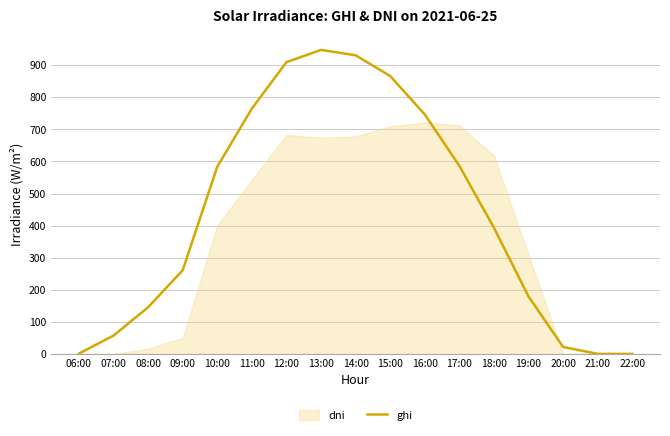

Does the chart display data point markers on the line(s)?

No